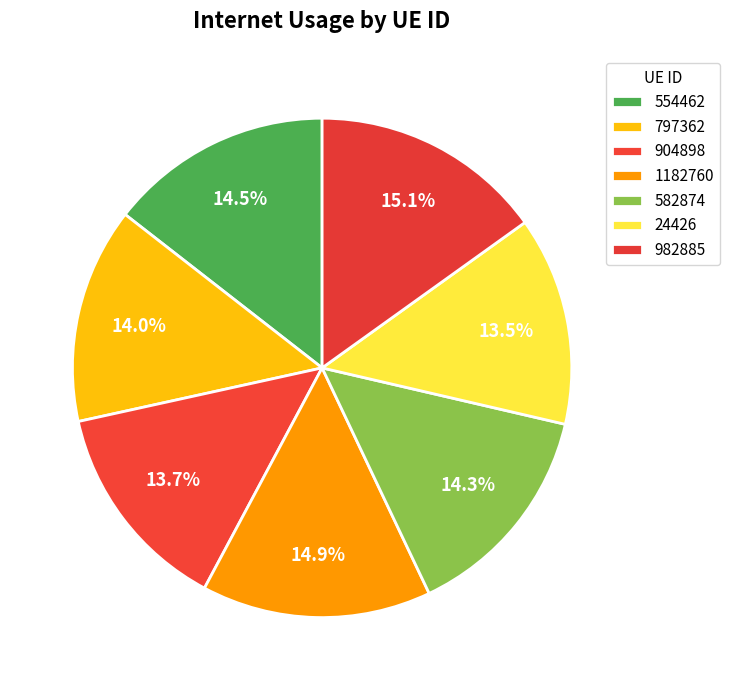

Count the number of slices in the pie.

7